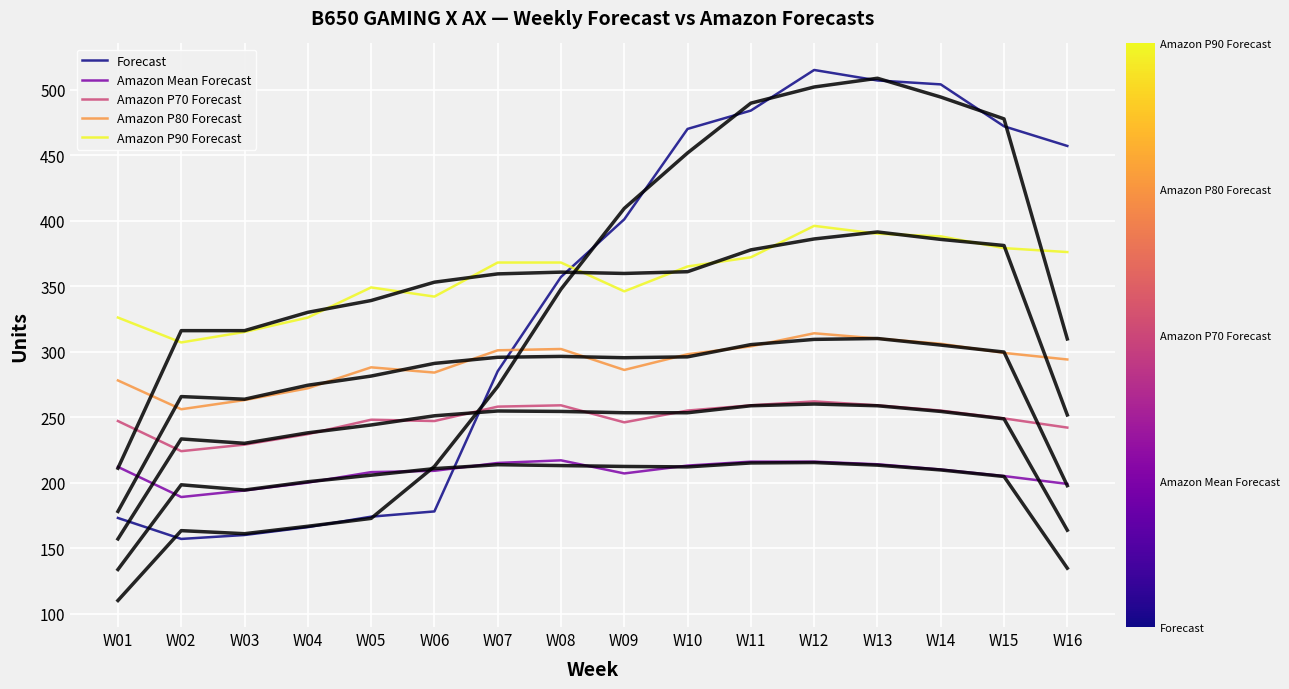

At how many categories does at least one series exceed 336?

12